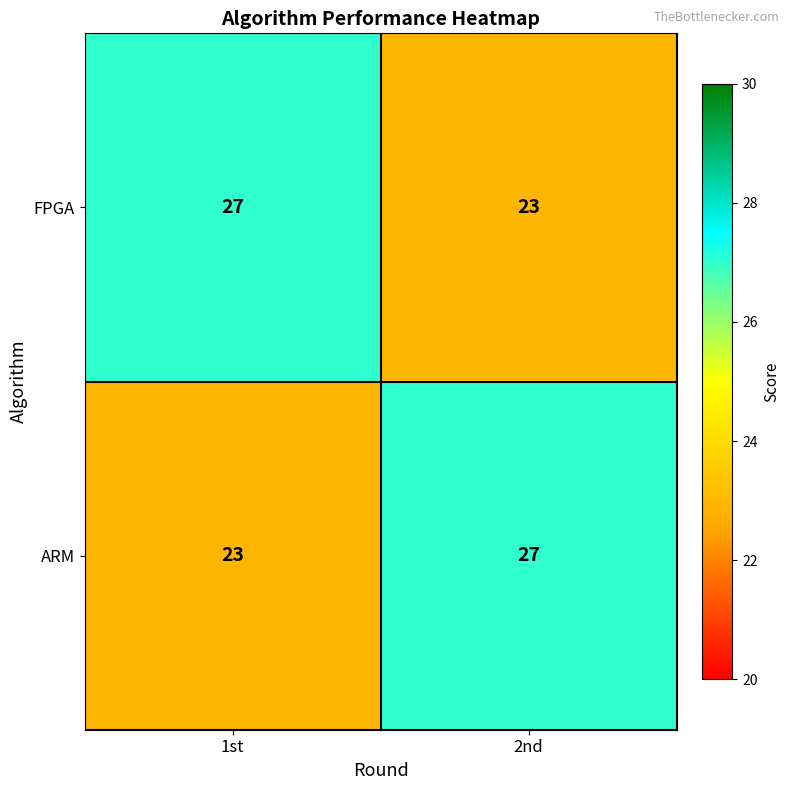

Read the ARM value at 1st.

23